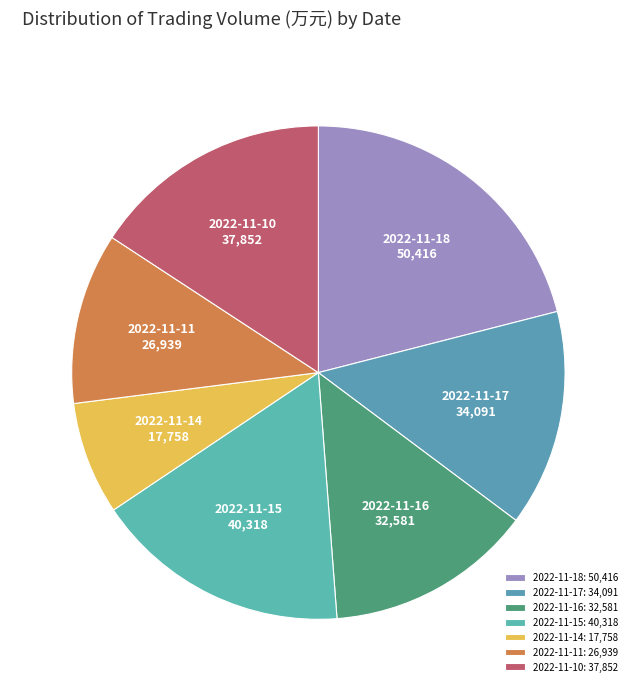

What is the ratio of the value at 2022-11-11 to the value at 2022-11-10?

0.7